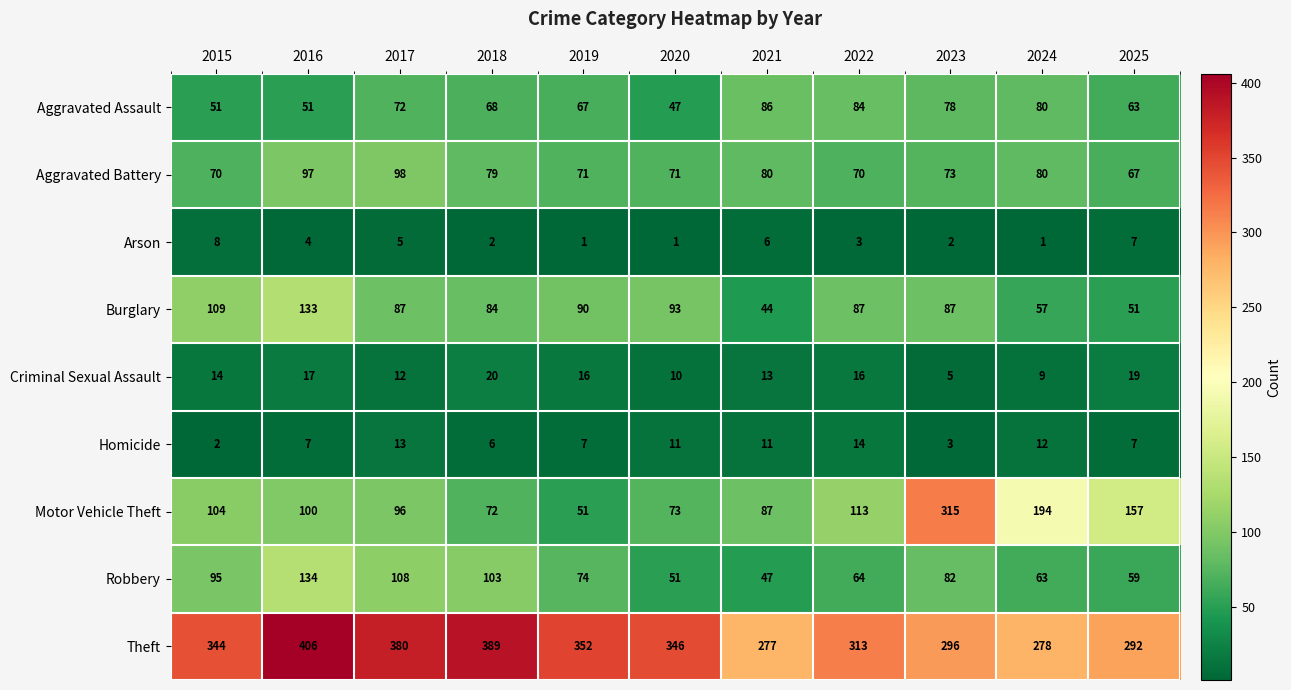

What is the lowest value of the Aggravated Battery series?

67